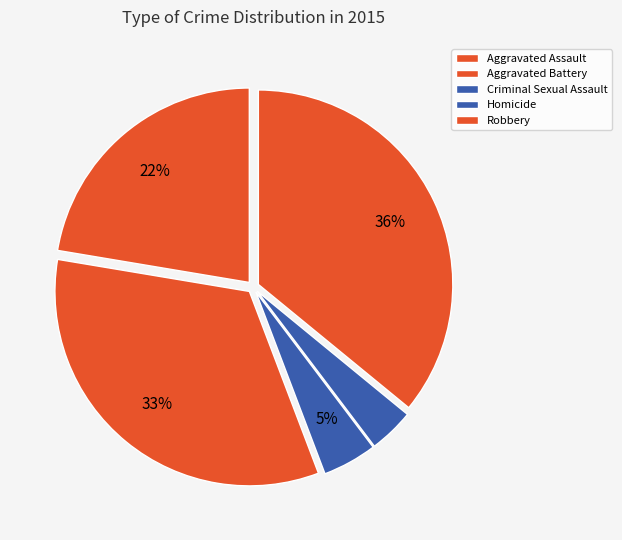

To the nearest percent, what percentage of the pie is Robbery?

36%